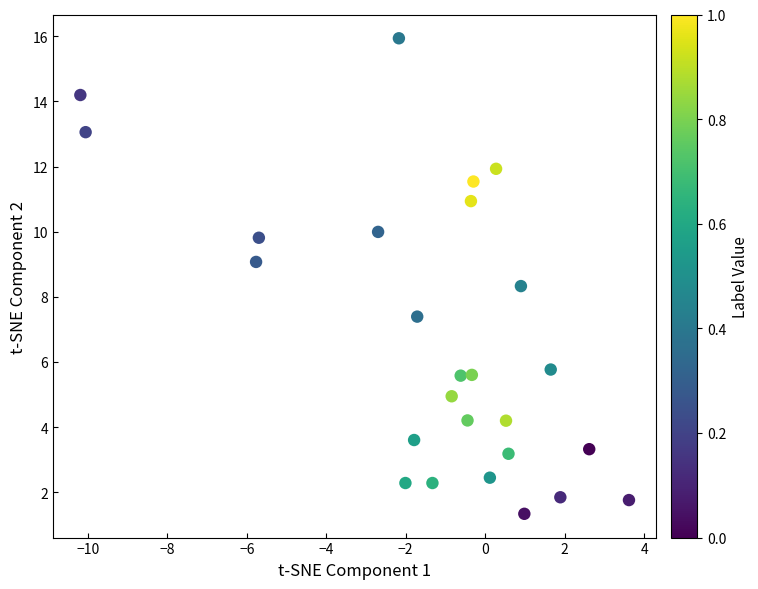

What Y value in the scatter plot is closest to 8?

8.3